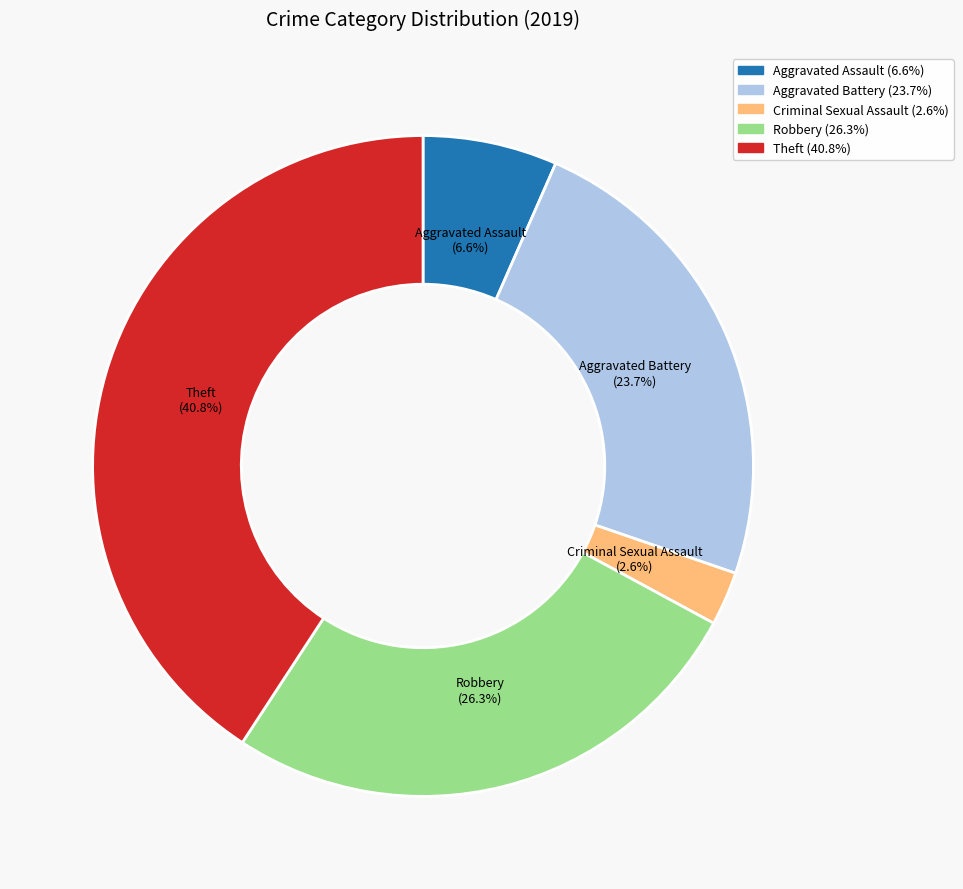

Is there a majority slice in this chart?

No